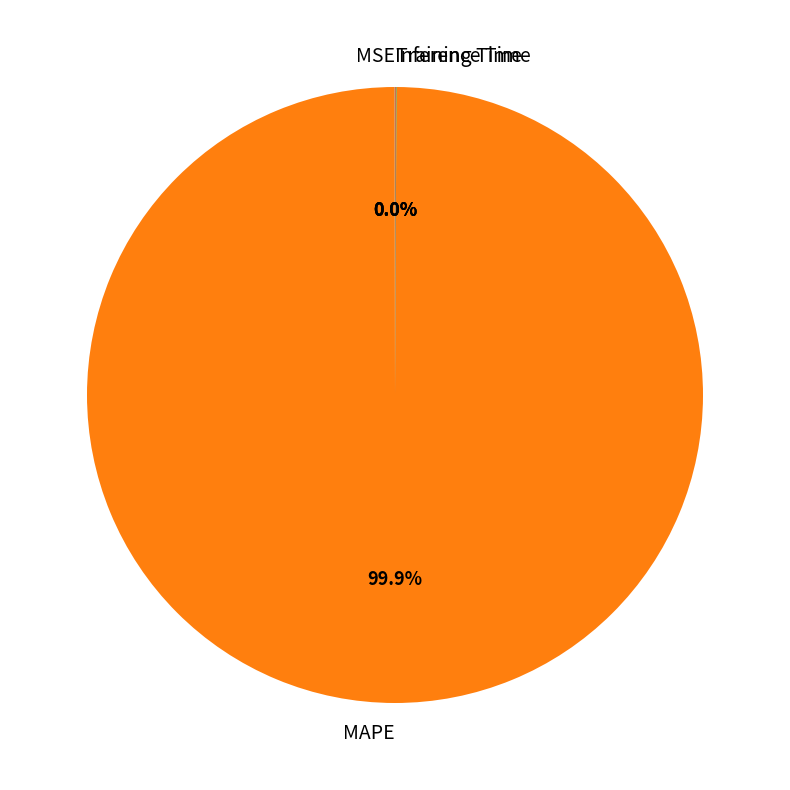

What is the largest slice in the pie chart?

MAPE